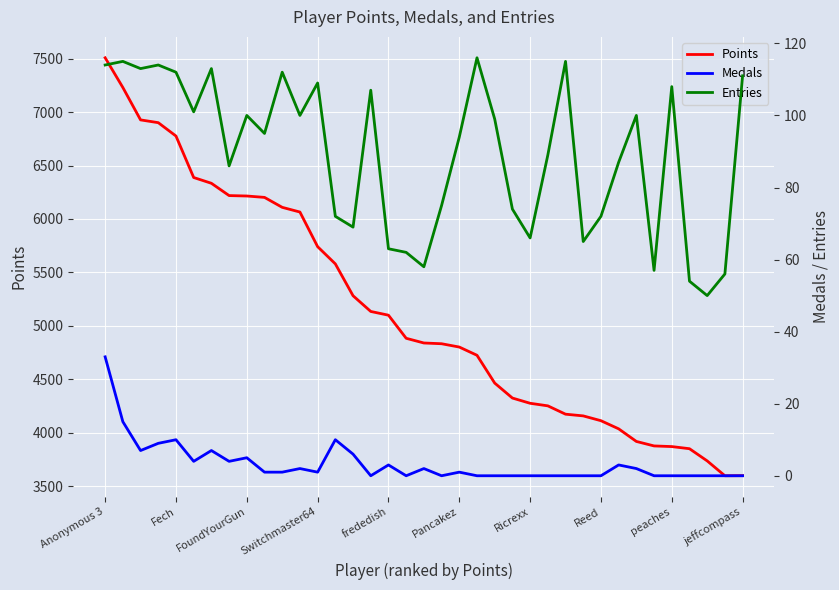

What is the highest value of the Points series?

7508